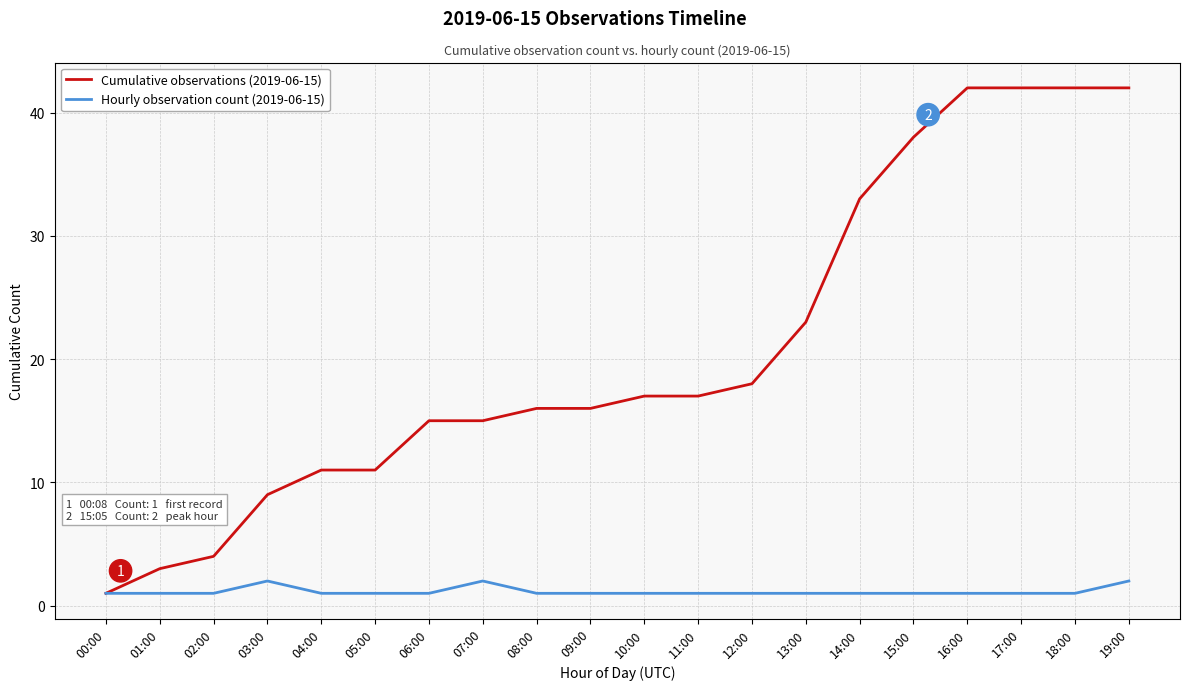

What is the average value of the Cumulative observations (2019-06-15) series?

21